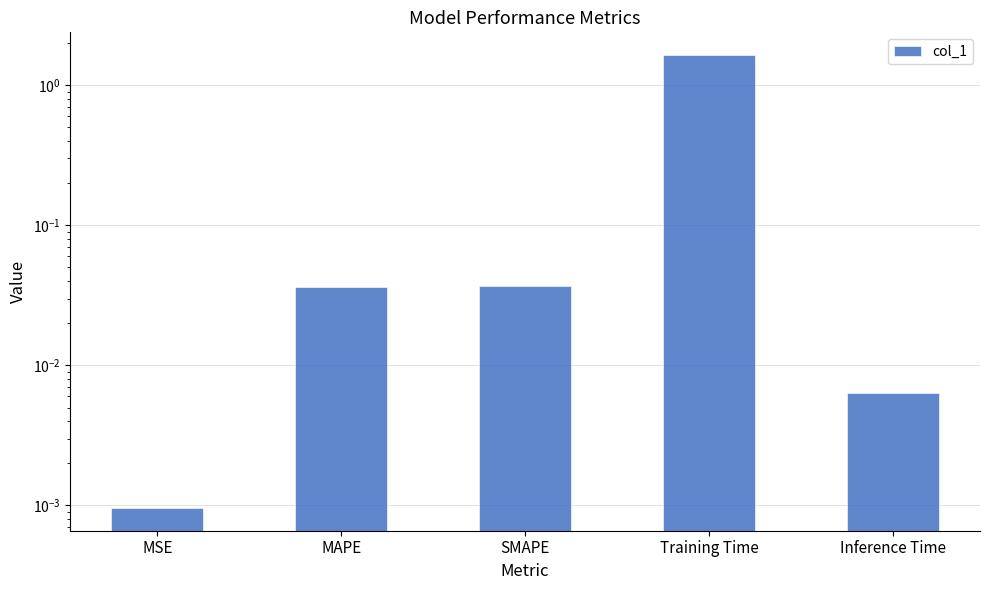

What is the change in value from MSE to Training Time?

+1.6